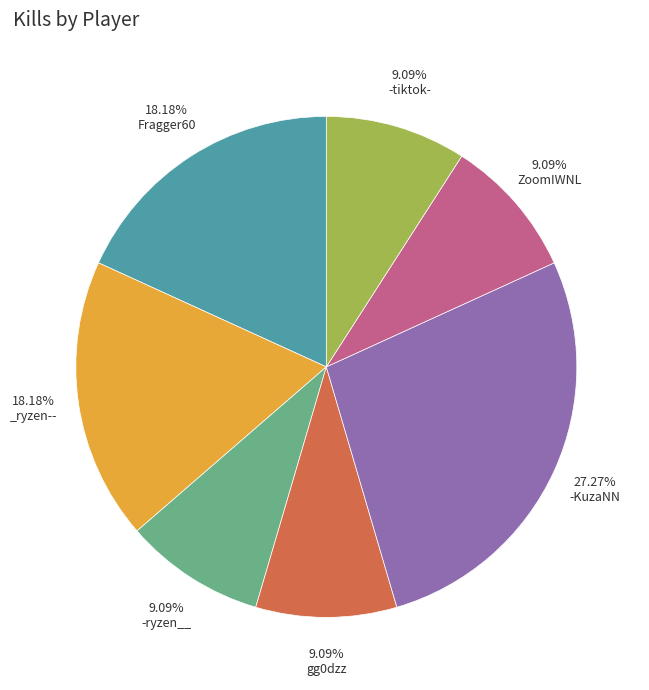

How many segments does this pie chart have?

7